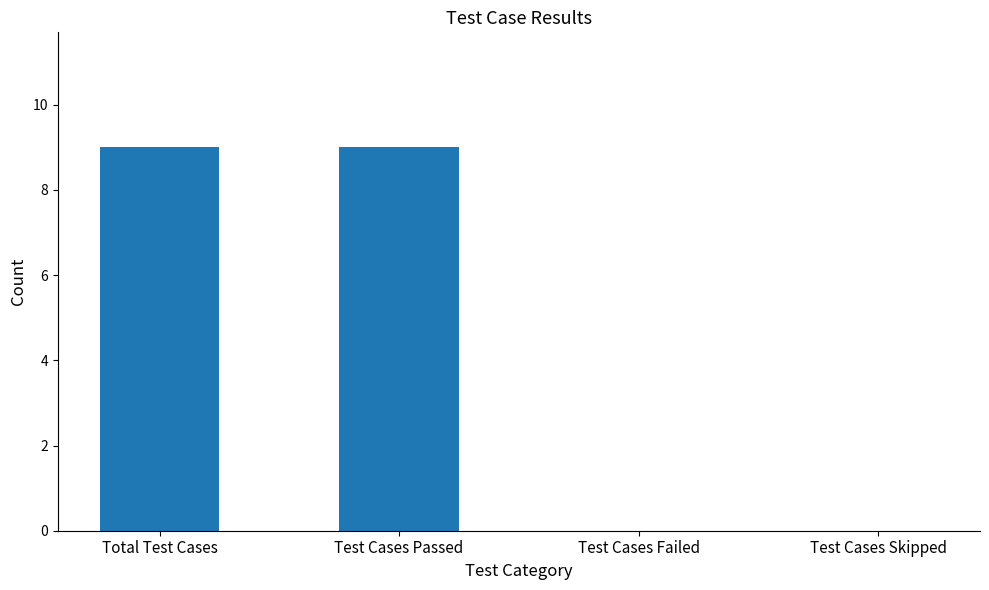

Which has a higher value, Total Test Cases or Test Cases Failed?

Total Test Cases